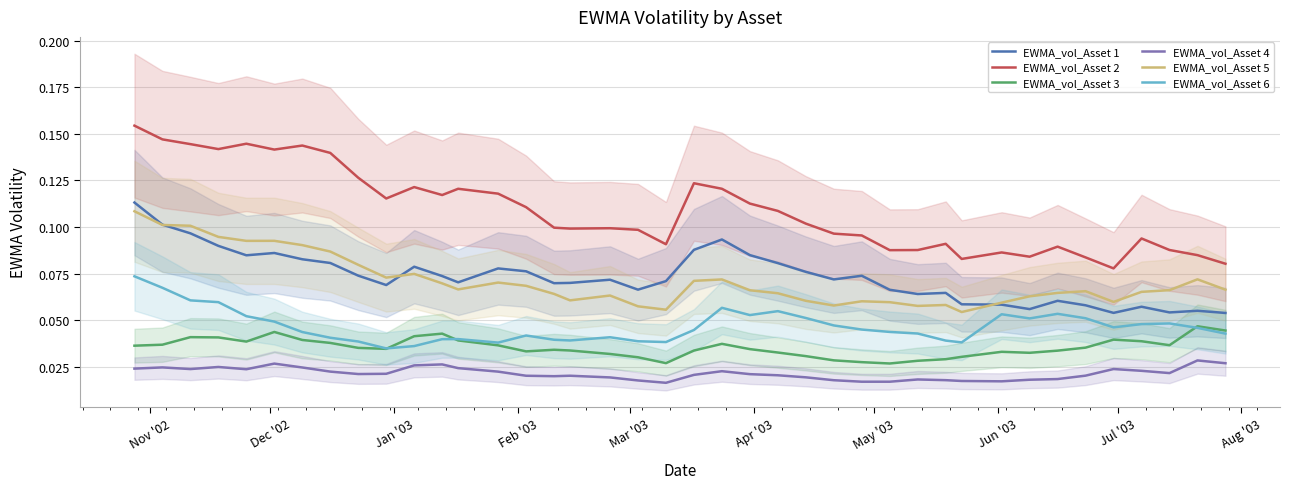

What is the sum of all EWMA_vol_Asset 1 values?

2.9